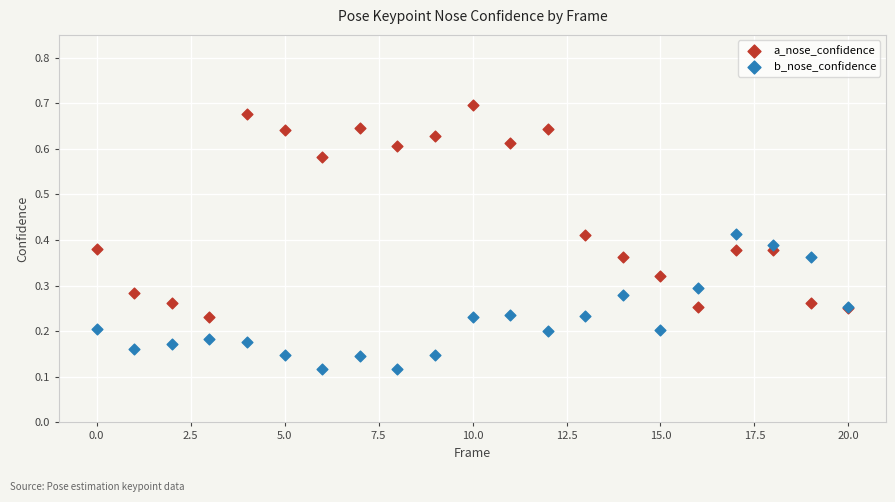

Which series contains the lowest Y value?

b_nose_confidence